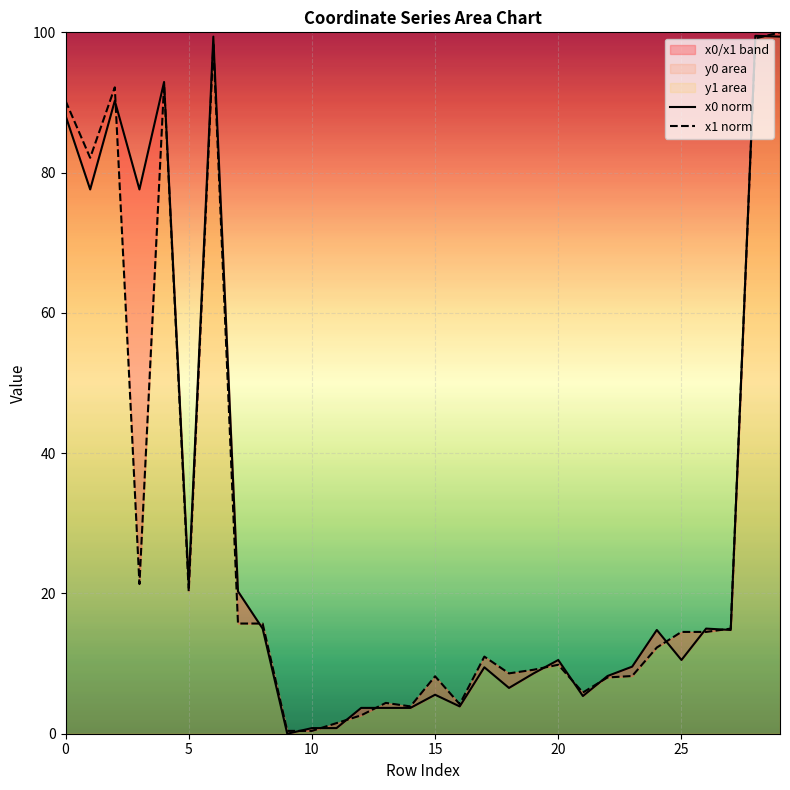

Is it true that x0 norm equals 5.4 at 21?

True